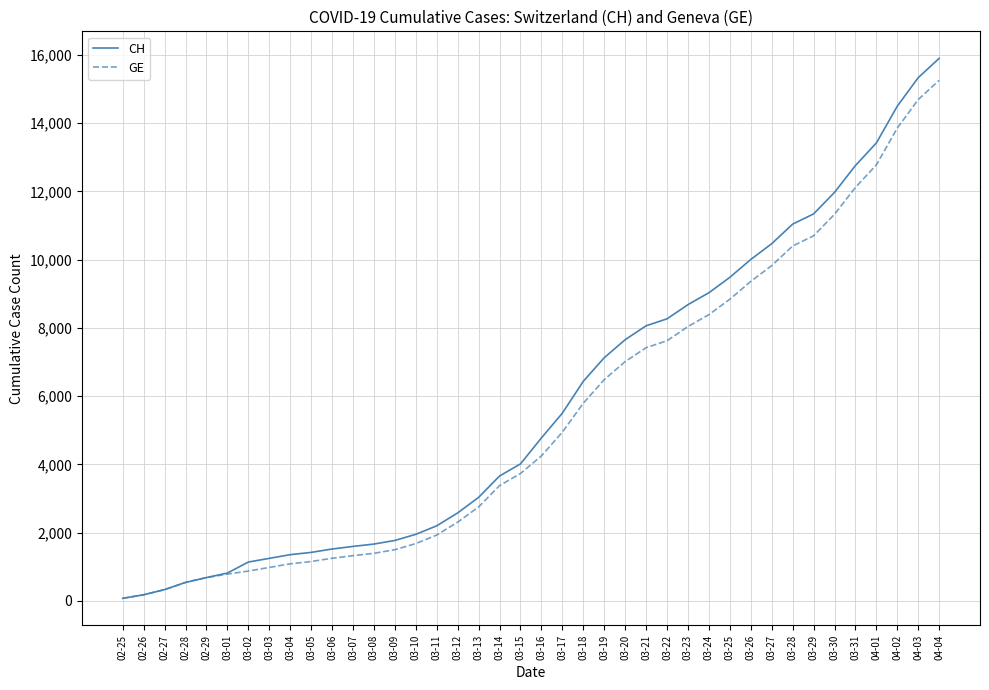

What is the total value across all series at 03-17?

10445